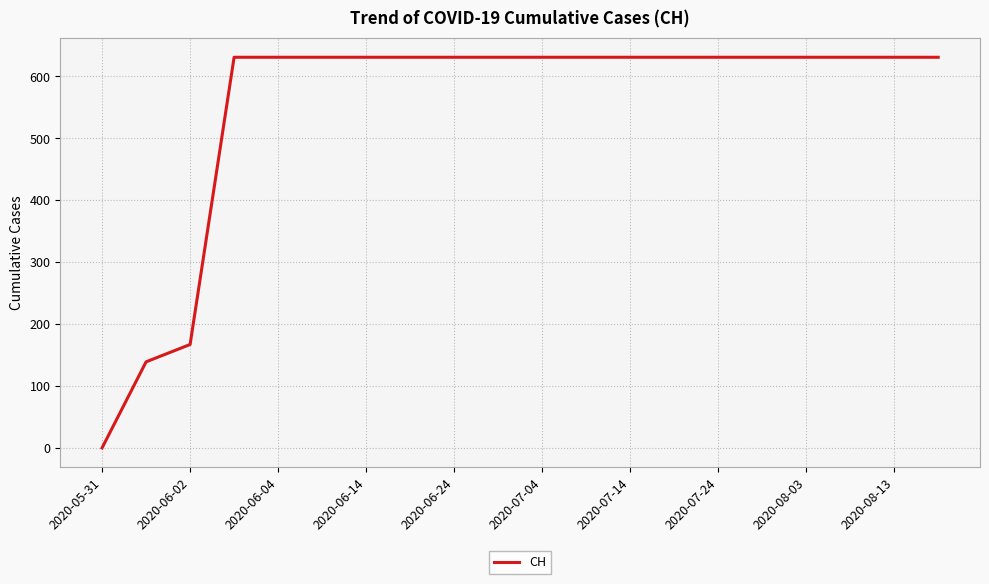

What is the difference between the maximum and minimum values?

631